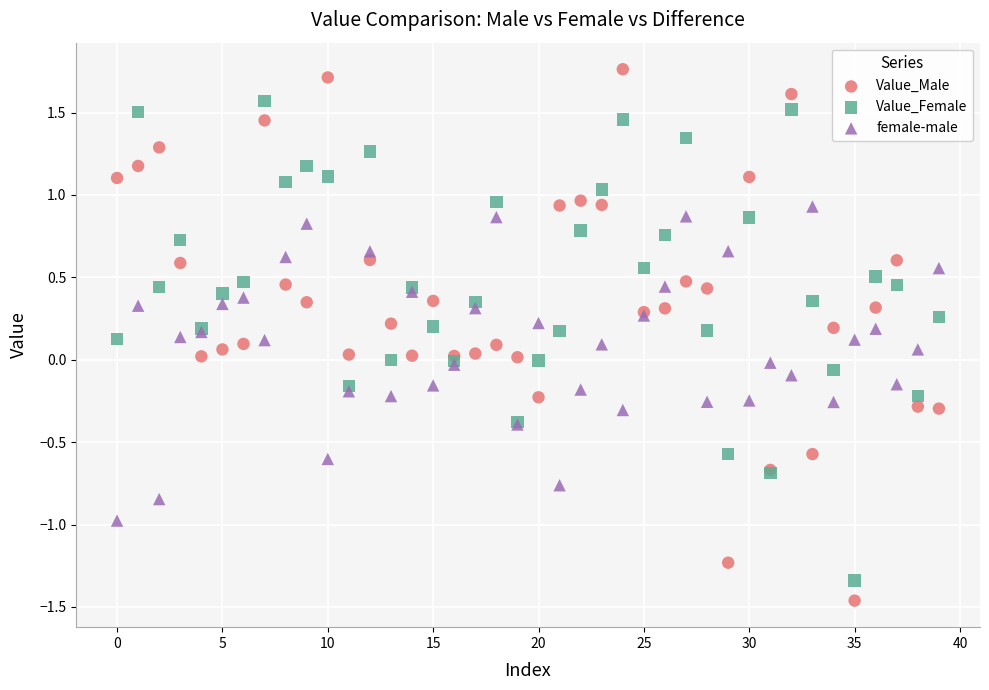

Which series has the widest spread of Y values?

Value_Male